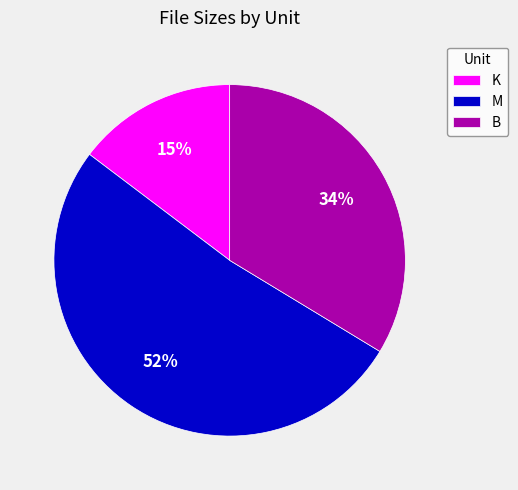

How many segments does this pie chart have?

3